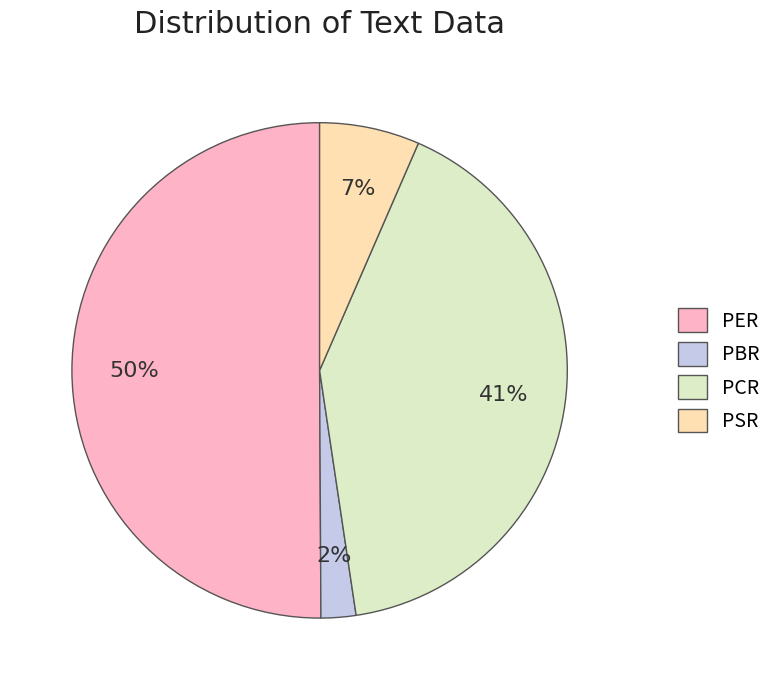

Do PBR and PSR together represent more than half of the pie?

No